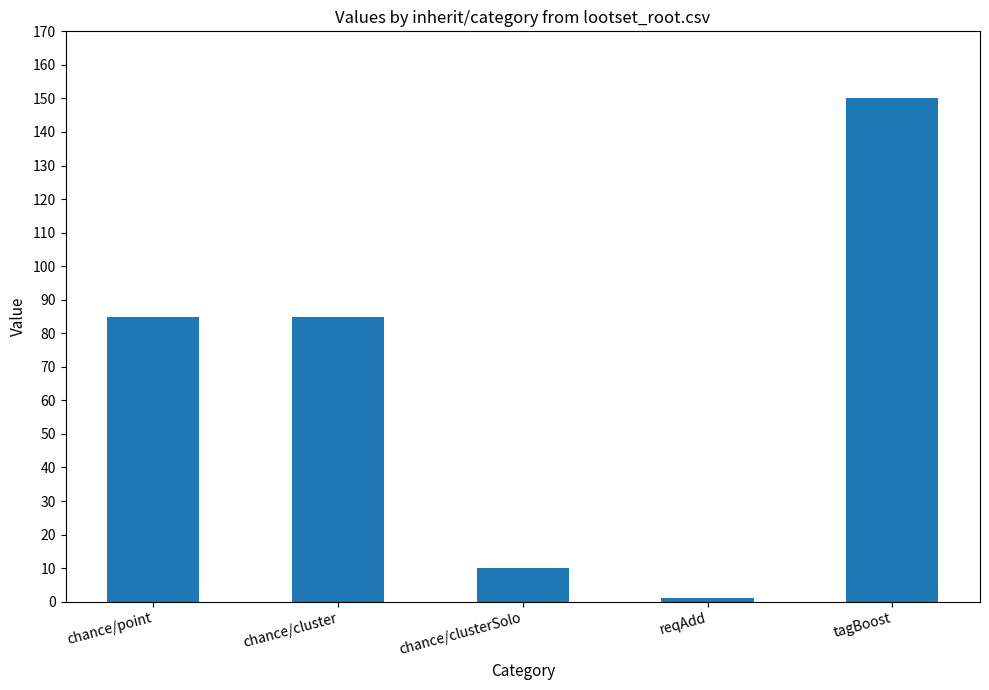

What position from the right is chance/cluster?

4